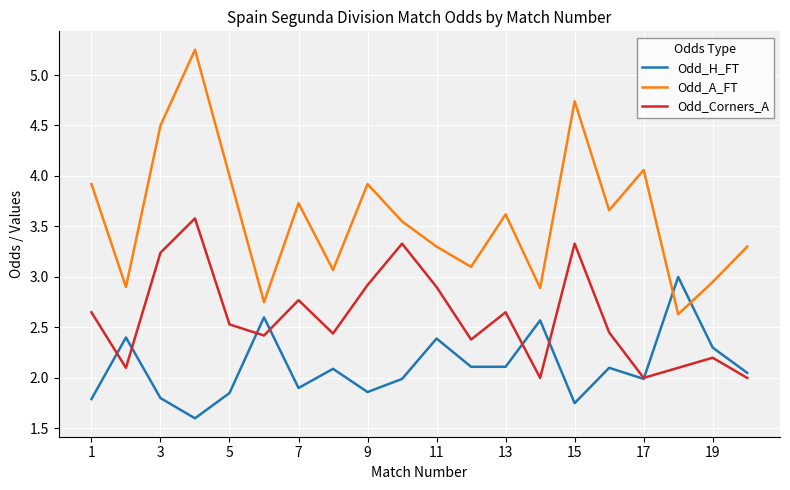

Rank the series by their maximum value, from highest to lowest.

Odd_A_FT, Odd_Corners_A, Odd_H_FT